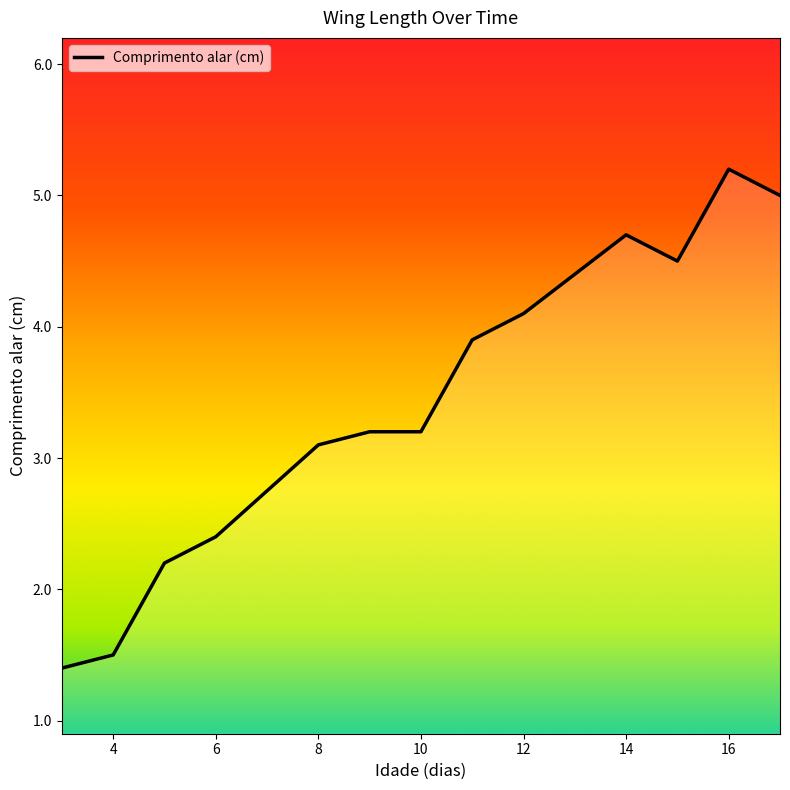

What is the greatest value displayed?

5.2